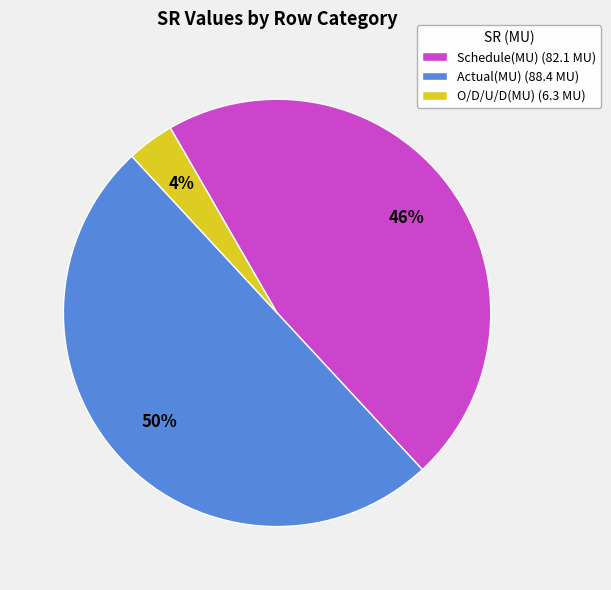

Which category has the biggest portion of the pie?

Actual(MU)